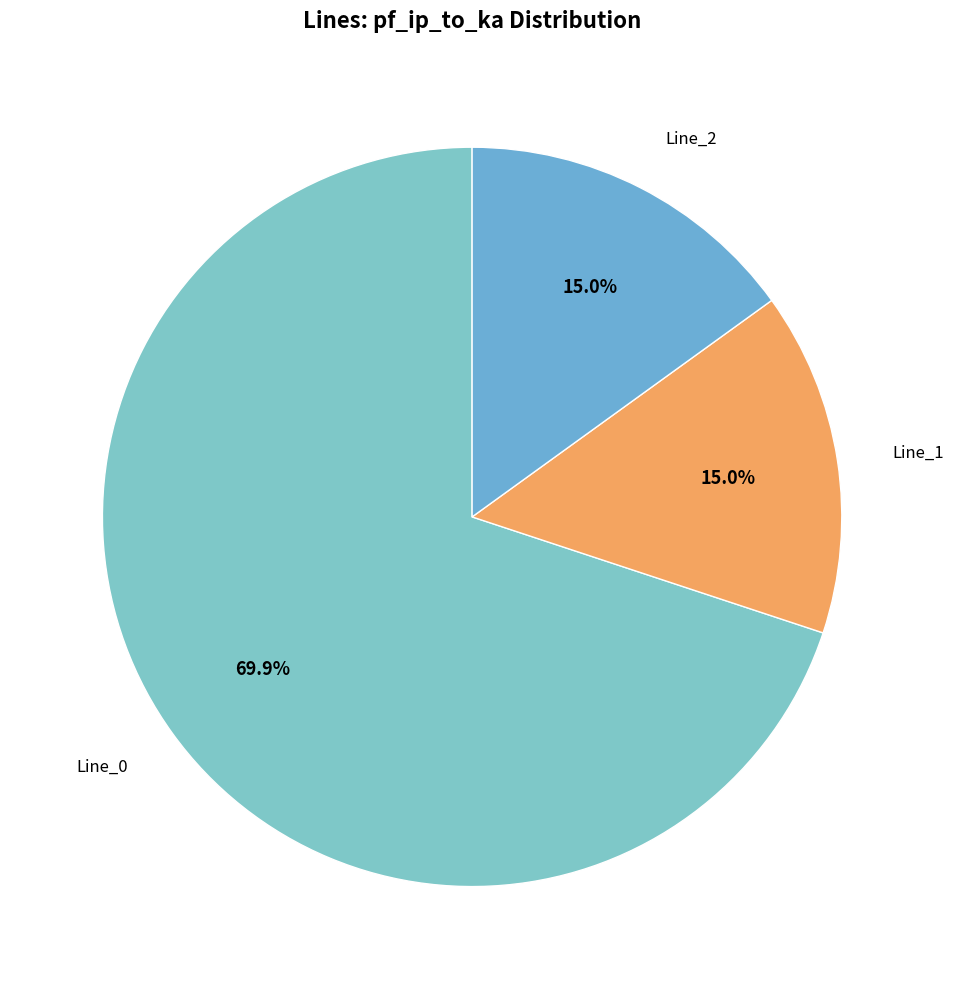

Which has a higher value, Line_2 or Line_0?

Line_0